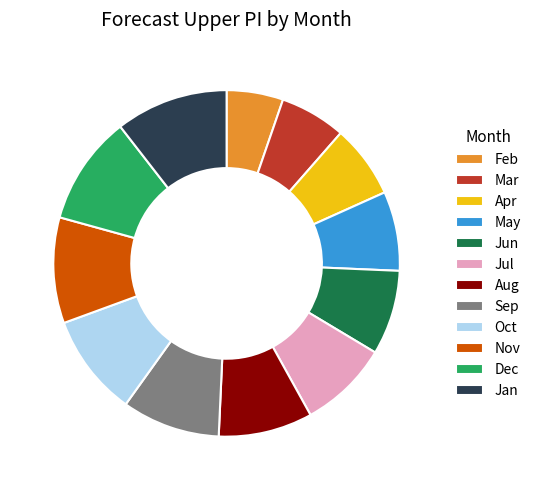

Combined, do Sep and May account for over 50%?

No